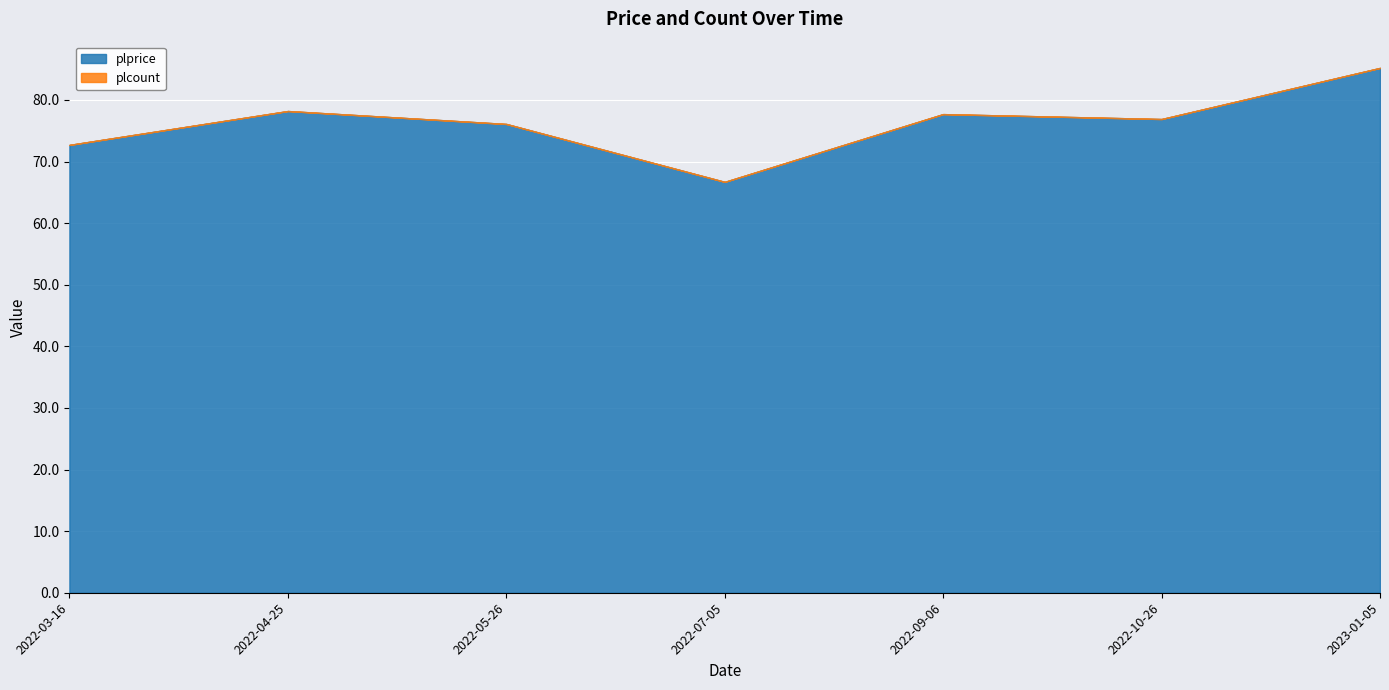

Between 2022-05-26 and 2022-03-16, which is larger?

2022-05-26